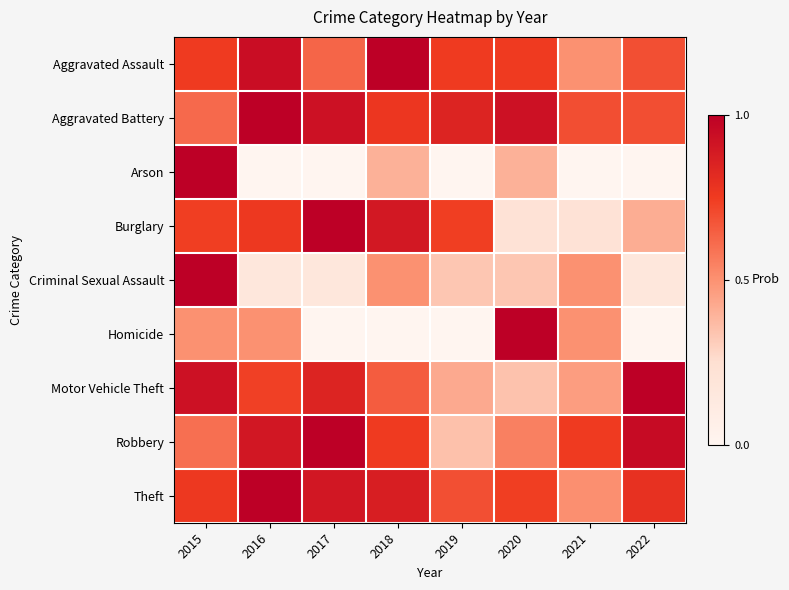

How many categories are shown in the chart?

8